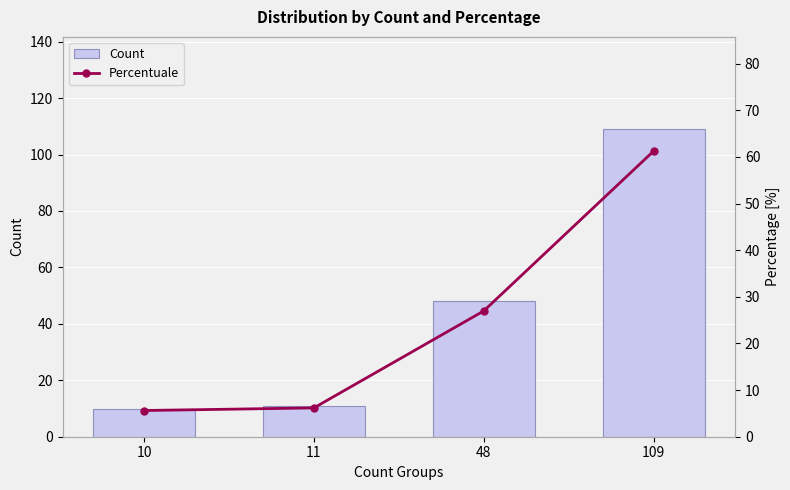

List the series in order of their peak value, lowest first.

Percentuale, Count